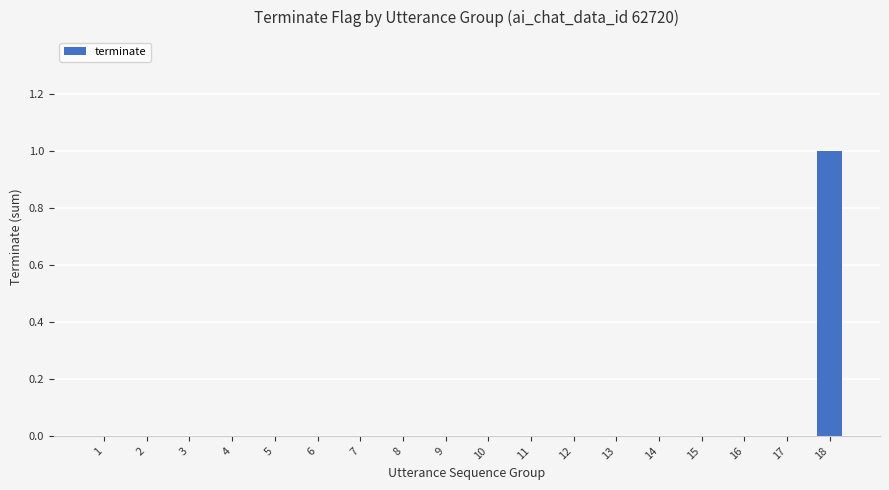

The value at 4 is 0. True or false?

True